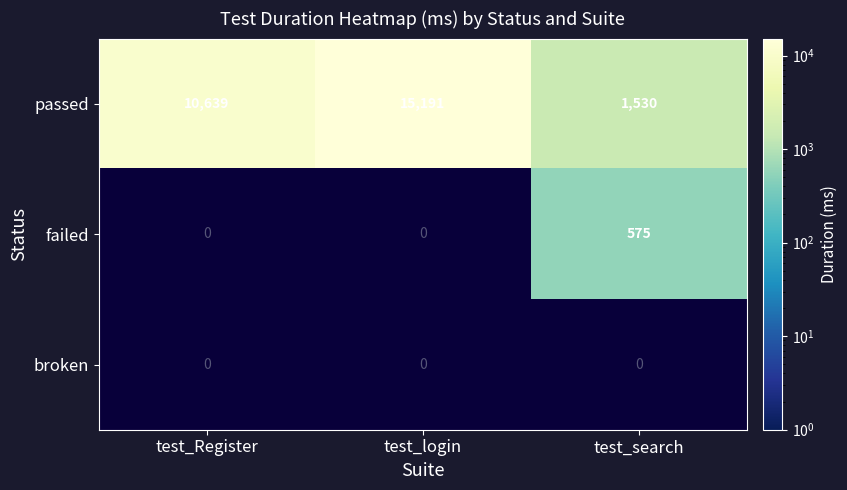

True or false: passed has a value of 1530 at test_search.

True